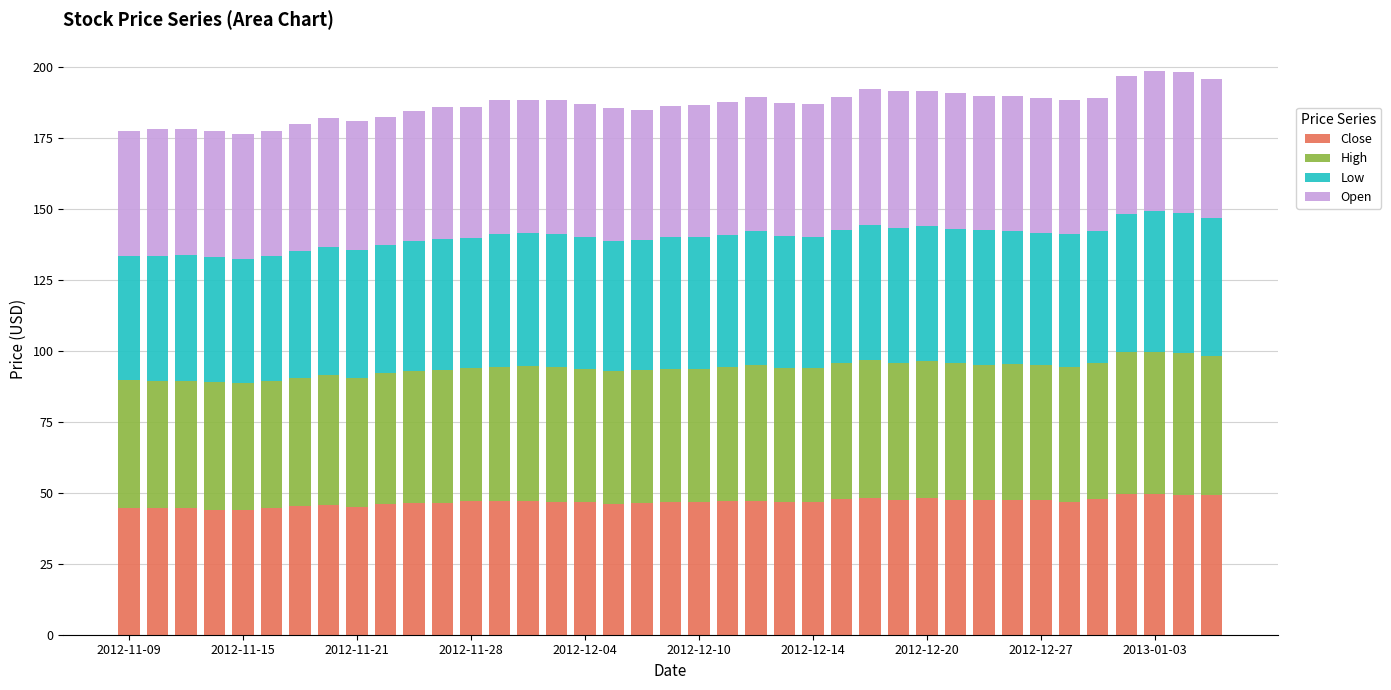

What is the maximum value for Close?

49.8